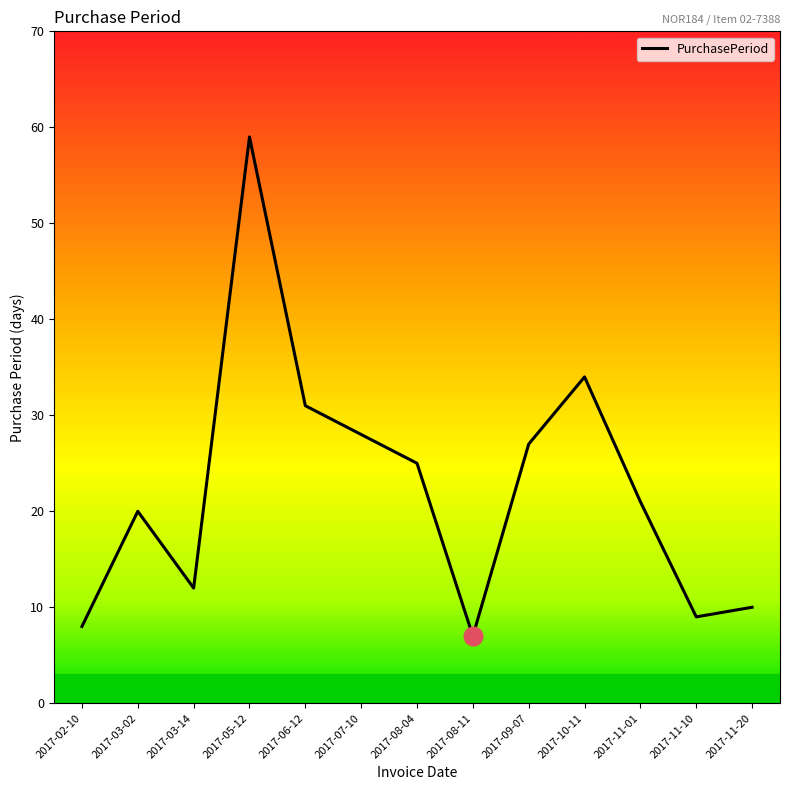

Between 2017-08-11 and 2017-02-10, which is larger?

2017-02-10